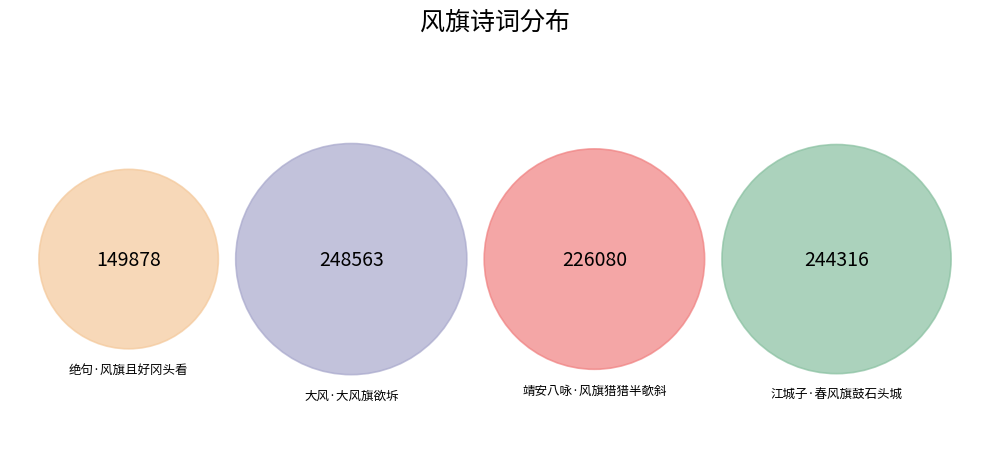

To the nearest percent, what percentage of the pie is 靖安八咏·风旗猎猎半欹斜?

26%